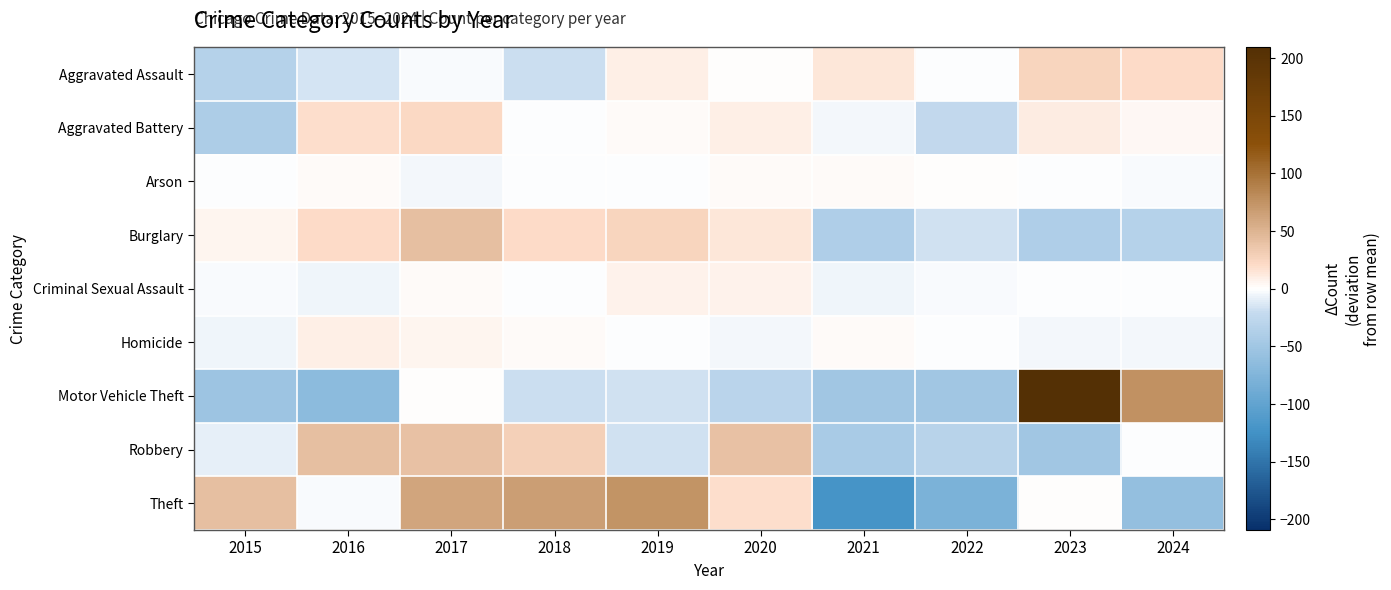

Reading right to left, extract all data points from this chart.

Aggravated Assault: 2024=20.6	2023=24.6	2022=-1.4	2021=14.6	2020=1.6	2019=9.6	2018=-18.4	2017=-2.4	2016=-15.4	2015=-33.4
Aggravated Battery: 2024=4.6	2023=10.6	2022=-23.4	2021=-3.4	2020=9.6	2019=2.6	2018=-0.4	2017=21.6	2016=18.6	2015=-40.4
Arson: 2024=-2.1	2023=-0.1	2022=0.9	2021=1.9	2020=1.9	2019=-1.1	2018=-0.1	2017=-4.1	2016=2.9	2015=-0.1
Burglary: 2024=-34.0	2023=-38.0	2022=-17.0	2021=-39.0	2020=14.0	2019=26.0	2018=20.0	2017=42.0	2016=21.0	2015=5.0
Criminal Sexual Assault: 2024=-1.1	2023=-1.1	2022=-2.1	2021=-6.1	2020=7.9	2019=7.9	2018=-0.1	2017=2.9	2016=-6.1	2015=-2.1
Homicide: 2024=-3.9	2023=-4.9	2022=-0.9	2021=3.1	2020=-3.9	2019=-0.9	2018=2.1	2017=6.1	2016=9.1	2015=-5.9
Motor Vehicle Theft: 2024=75.2	2023=209.2	2022=-49.8	2021=-49.8	2020=-29.8	2019=-16.8	2018=-18.8	2017=0.2	2016=-66.8	2015=-52.8
Robbery: 2024=-0.7	2023=-49.7	2022=-31.7	2021=-42.7	2020=40.3	2019=-17.7	2018=29.3	2017=39.3	2016=42.3	2015=-8.7
Theft: 2024=-59.1	2023=0.9	2022=-79.1	2021=-122.1	2020=18.9	2019=74.9	2018=65.9	2017=60.9	2016=-2.1	2015=40.9